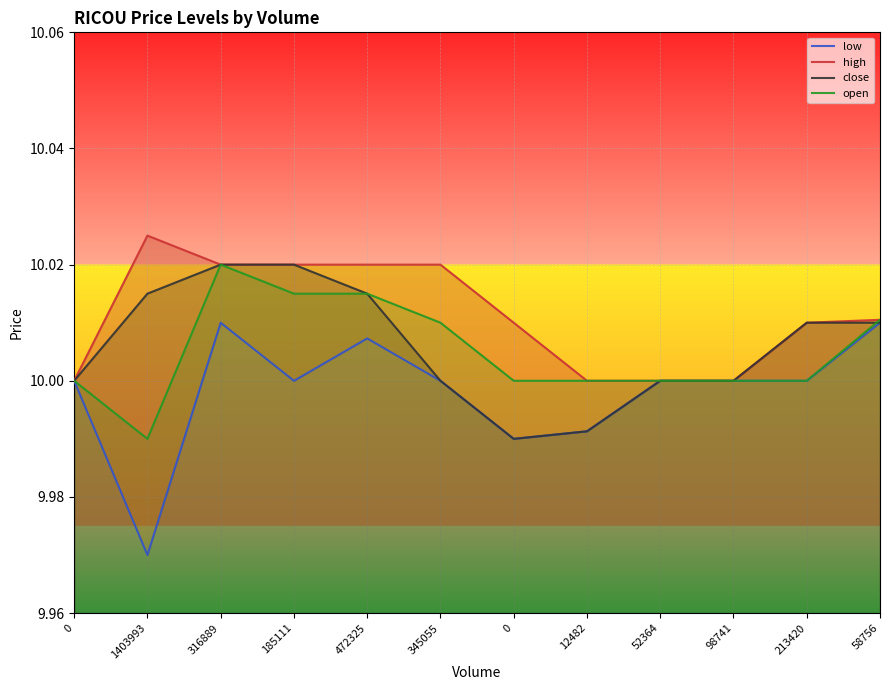

True or false: close and open cross at least once.

True